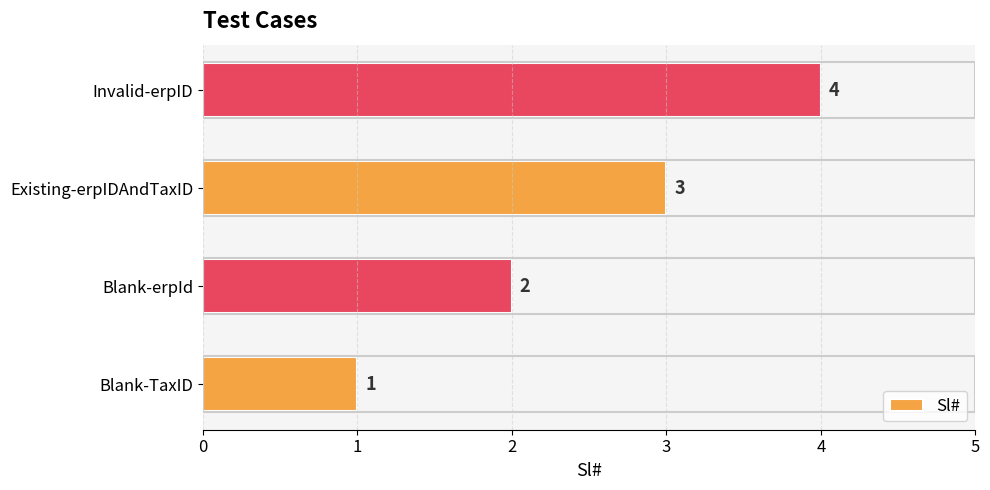

Approximately how many times larger is the value at Blank-erpId compared to Blank-TaxID?

2.0